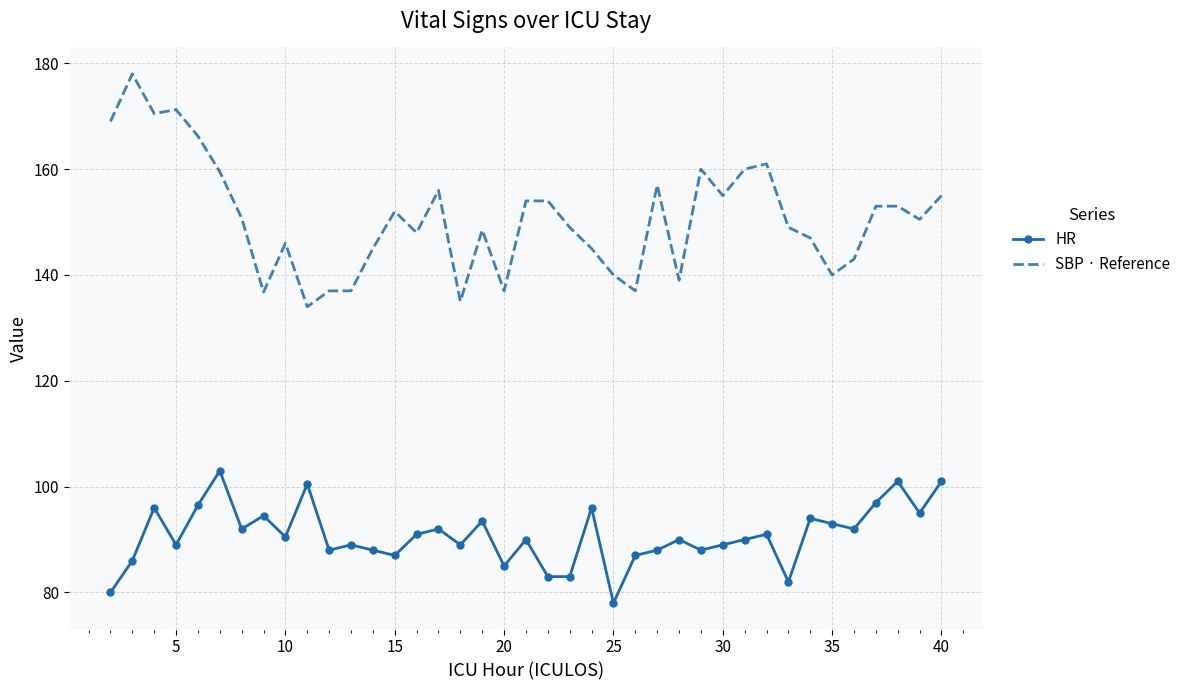

List the series in order of their overall mean, highest first.

SBP · Reference, HR